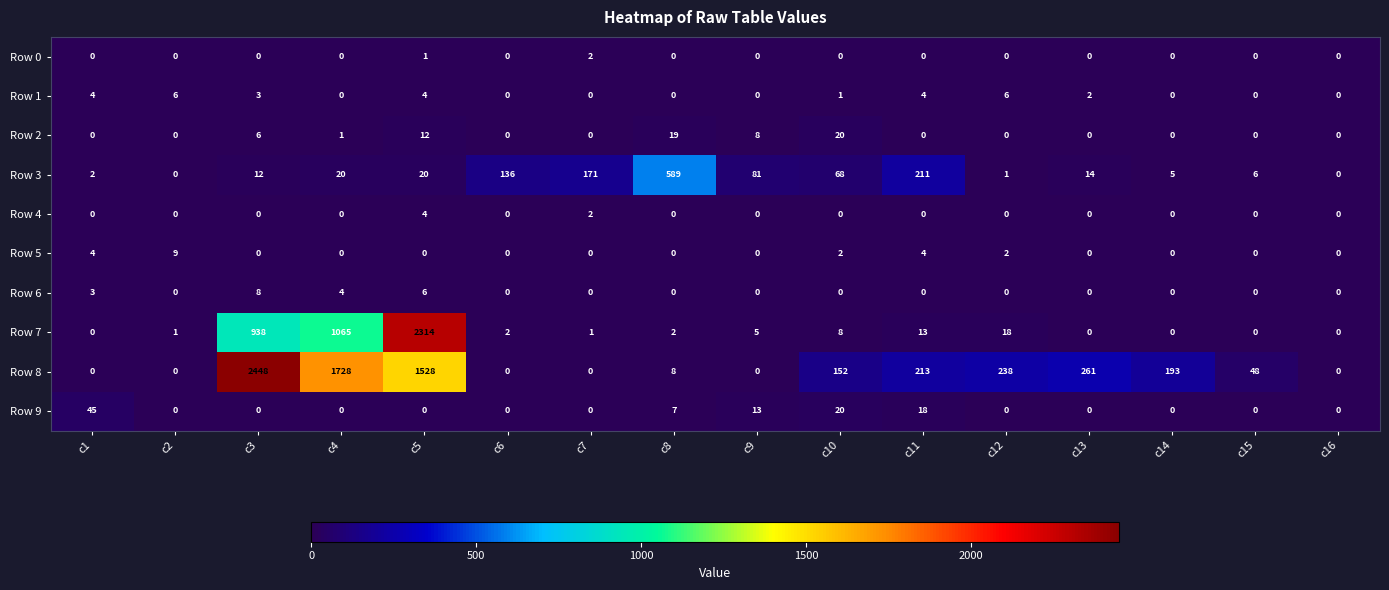

What is the difference between the highest and lowest values at c14?

193